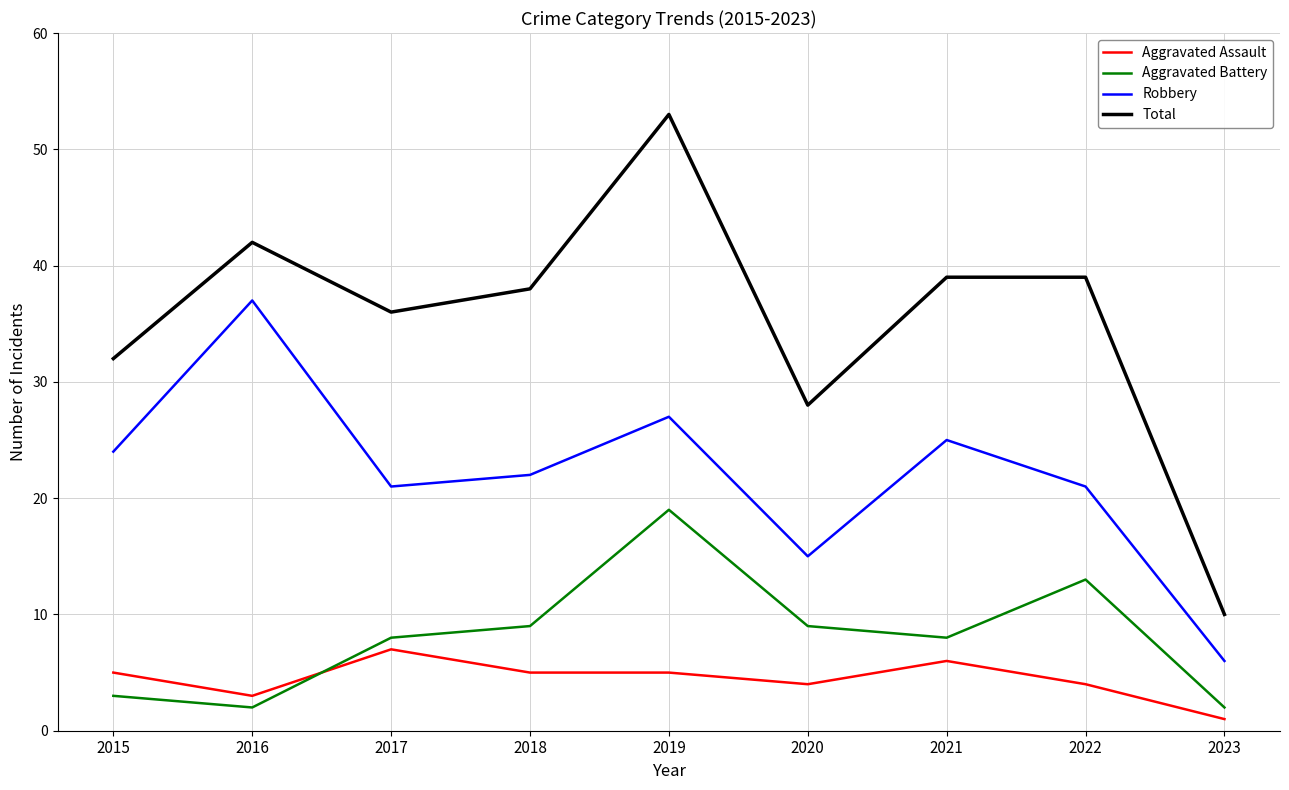

What is the difference between the second highest and second lowest values in the Aggravated Battery series?

11